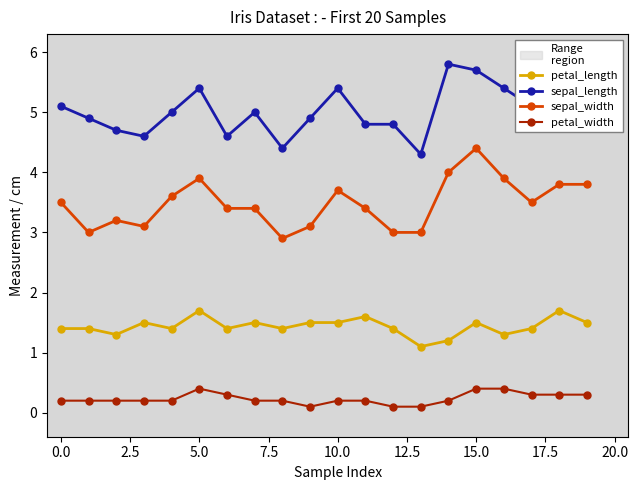

How many distinct data groups are displayed?

4